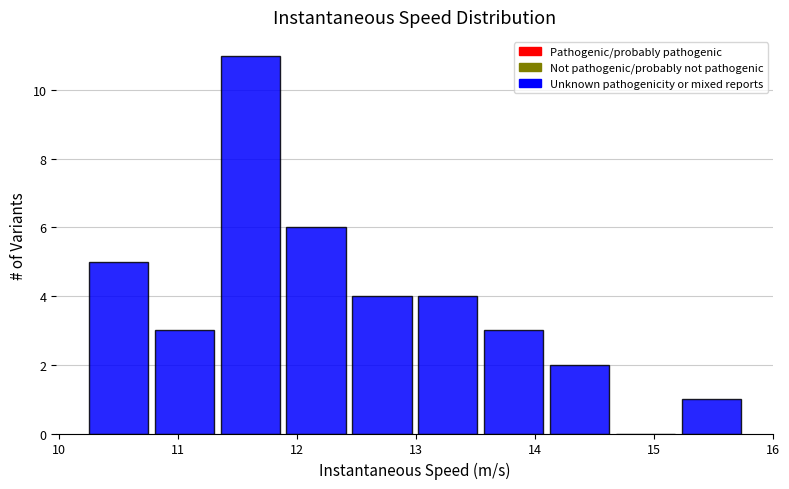

Reading left to right, list every bar in this chart as the range it spans on the x-axis followed by its height. Neither the bar edges nor the heights are printed on the chart, so give them approximately, as read against the axes.

10.2 to 10.8: 5
10.8 to 11.3: 3
11.3 to 11.9: 11
11.9 to 12.4: 6
12.4 to 13.0: 4
13.0 to 13.5: 4
13.5 to 14.1: 3
14.1 to 14.7: 2
14.7 to 15.2: 0
15.2 to 15.8: 1